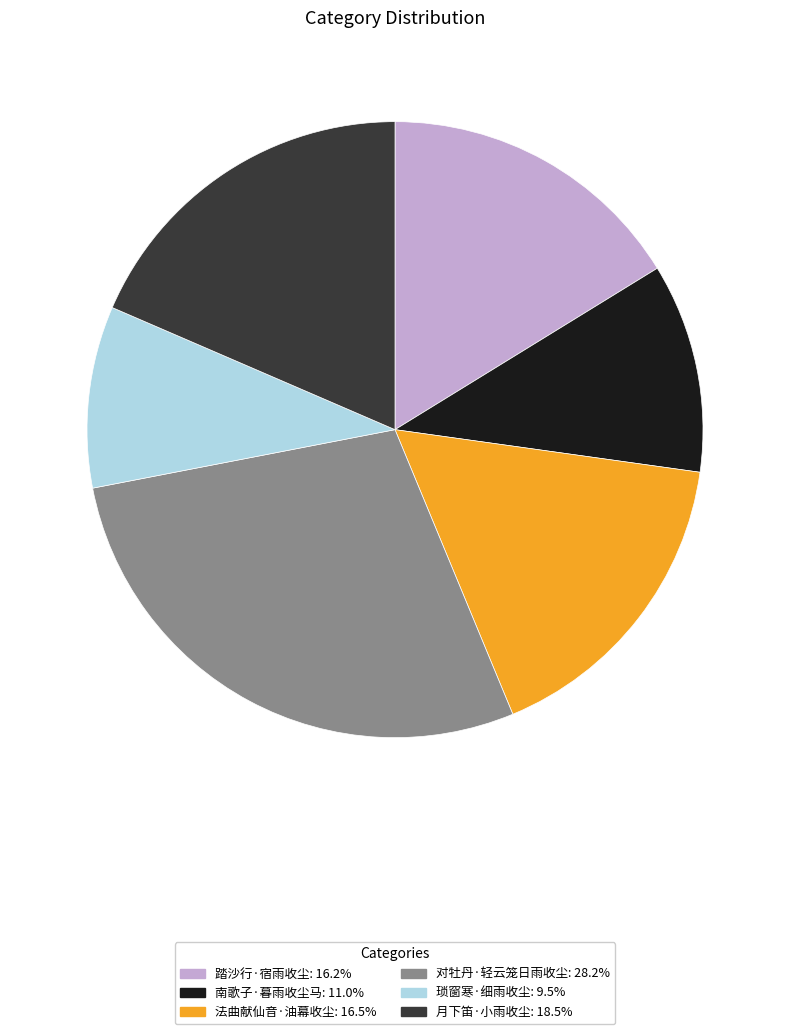

True or false: 法曲献仙音·油幕收尘 accounts for 17% of the total.

True